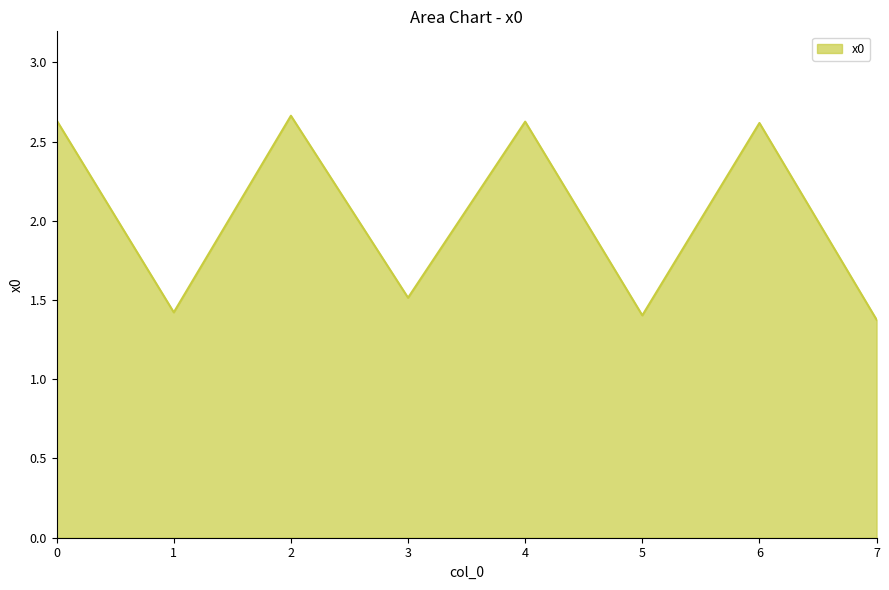

What is the sum of the values at 0 and 7?

4.0